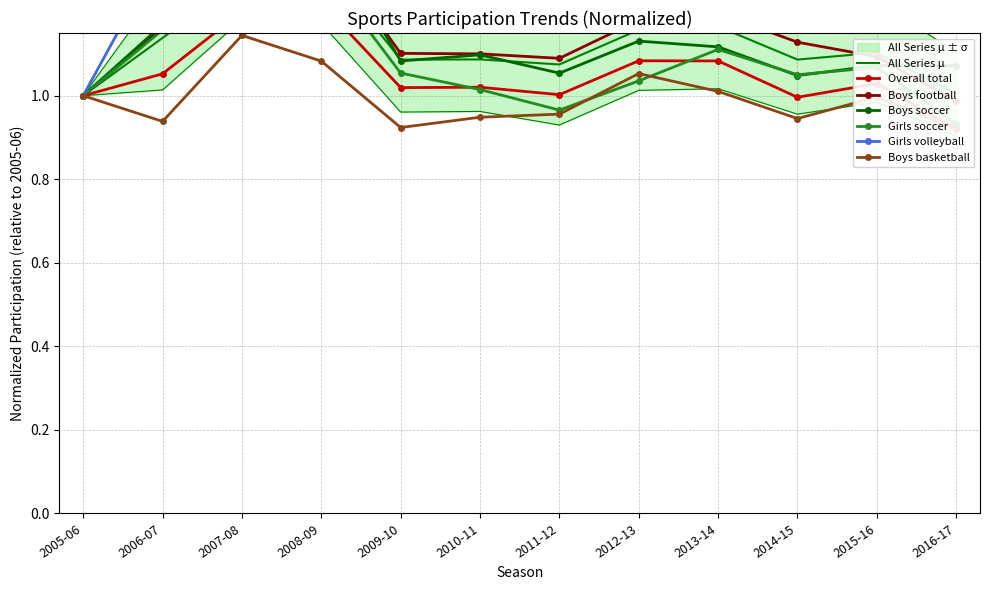

True or false: Boys football and Boys basketball intersect in this chart.

False